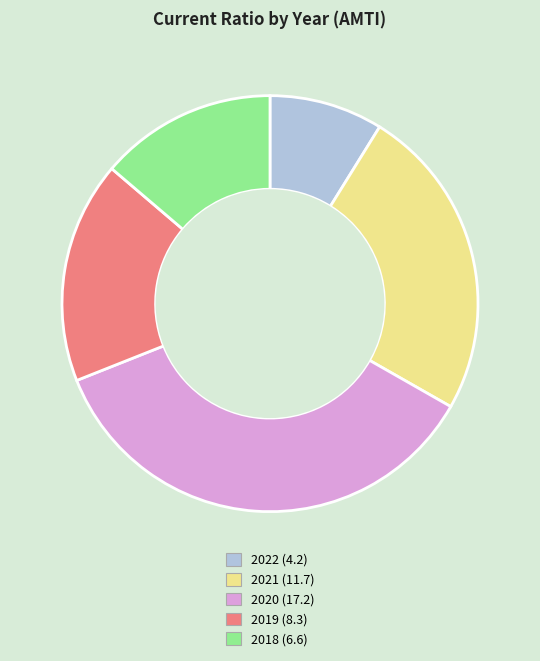

Which slice is the largest?

2020